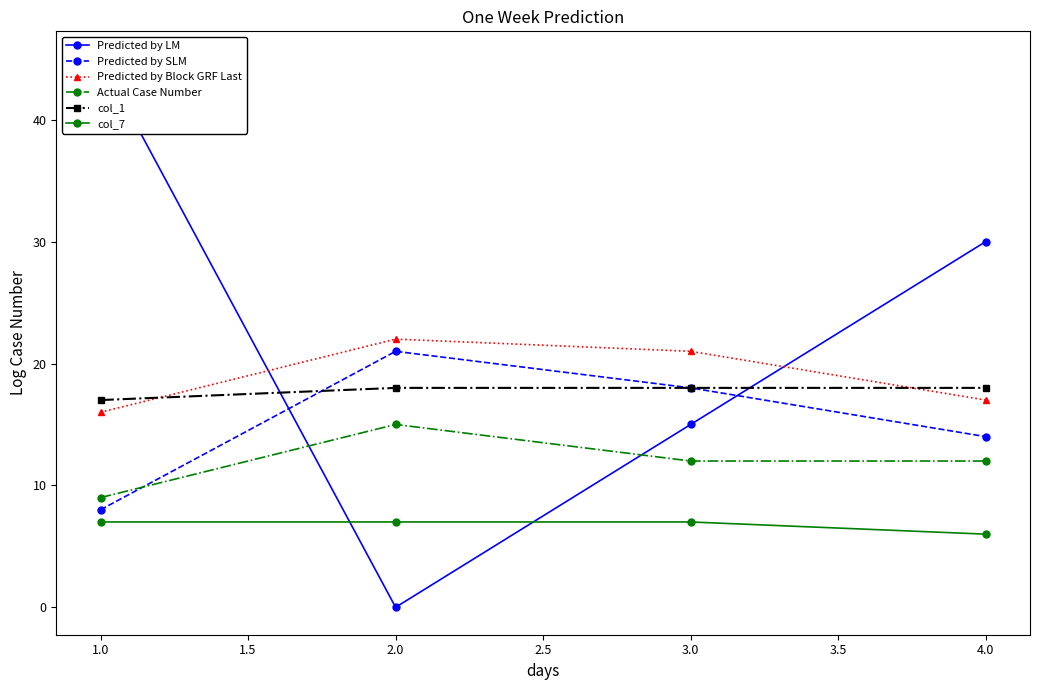

True or false: Predicted by SLM has a value of 14 at 4.0.

True